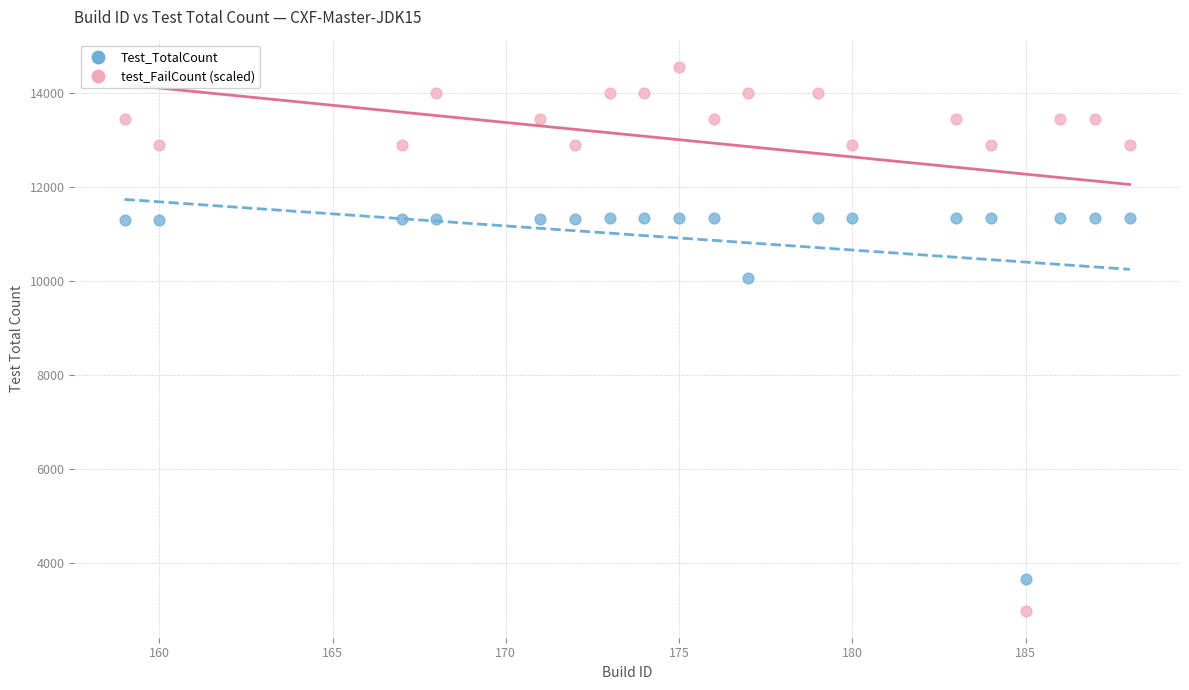

Across all data points, what is the range of Y values (max minus min)?

11550